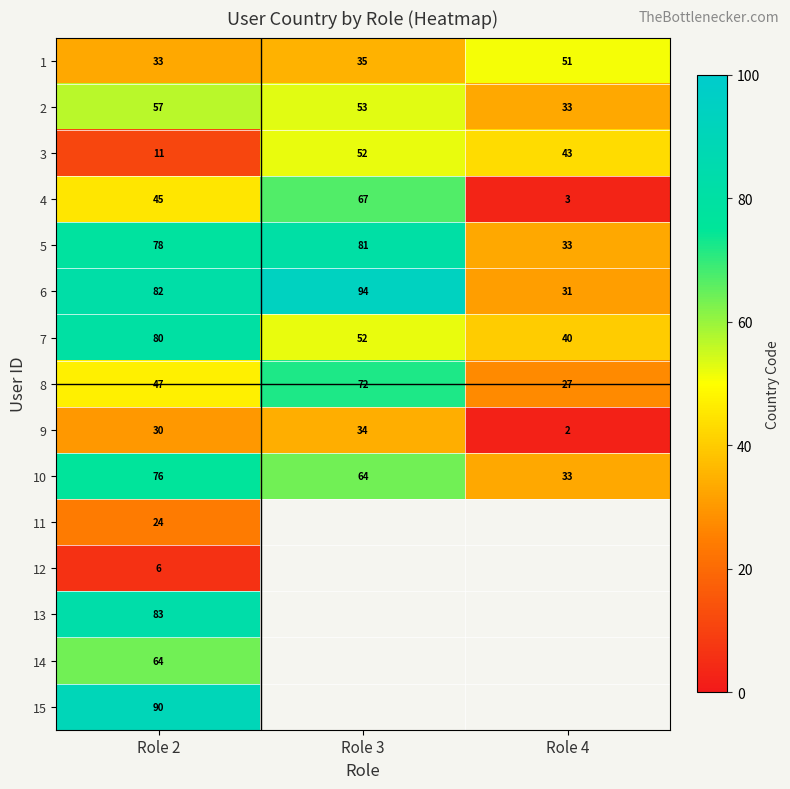

How many values in the 1 series are below 35?

1